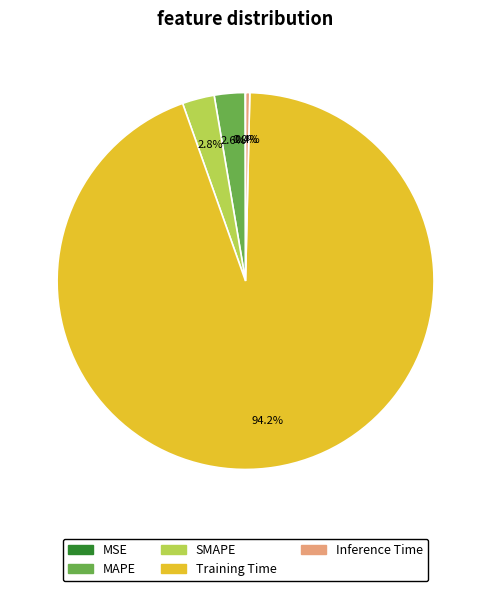

Does any single category account for the majority?

Yes